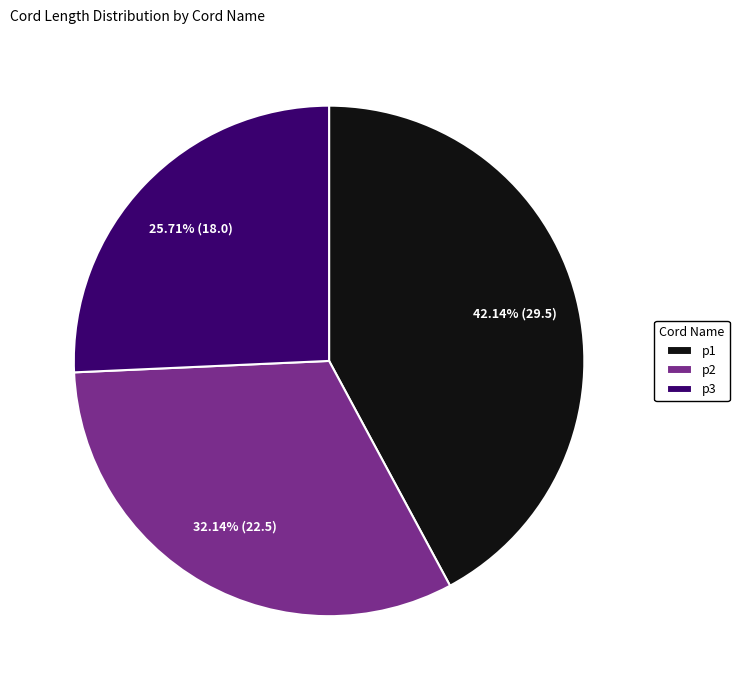

Which category has the biggest portion of the pie?

p1